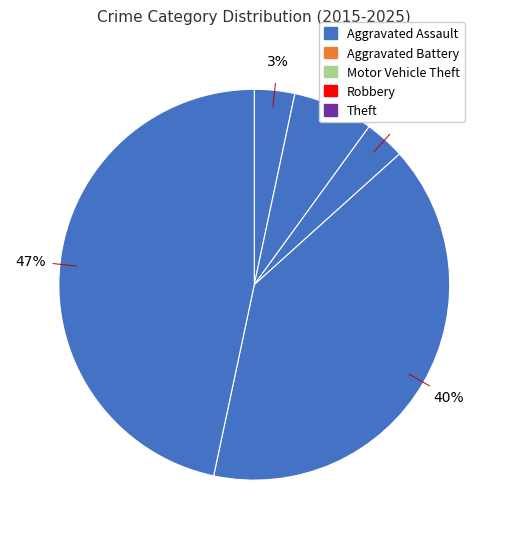

The Robbery slice represents 55% of the pie. True or false?

False